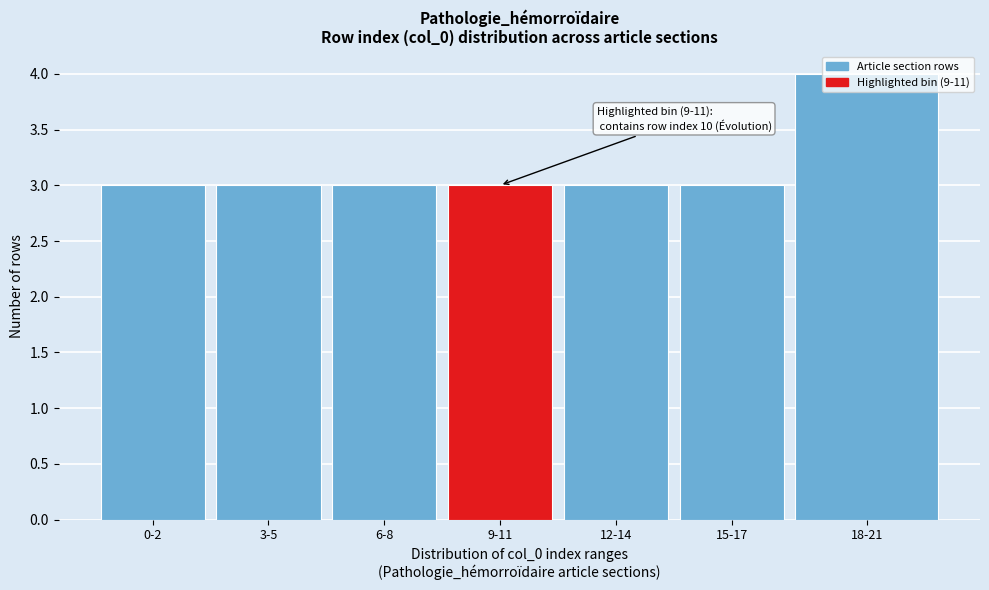

Is it true that the value at 12-14 is 5?

False